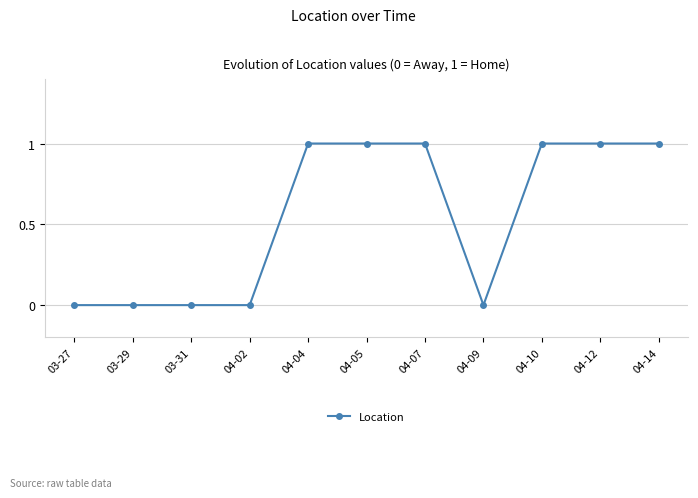

Approximately how many times larger is the value at 04-07 compared to 04-10?

1.0